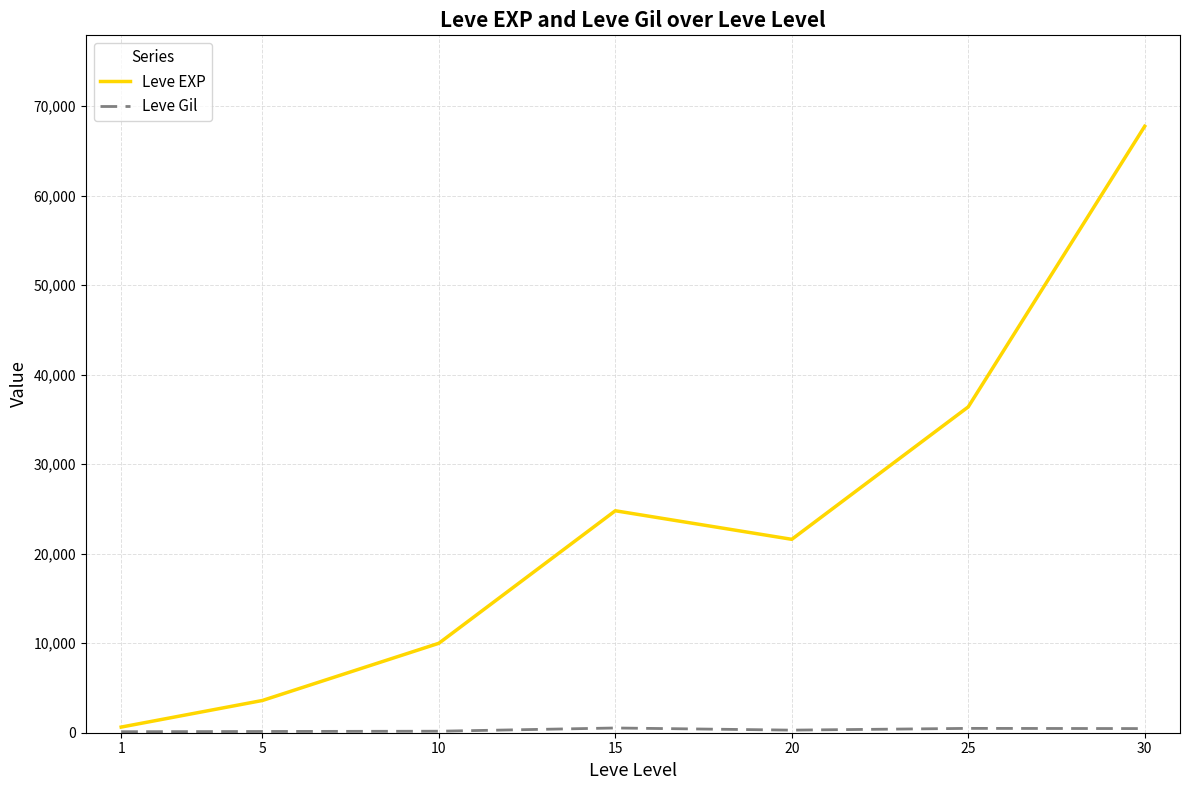

Count the number of data series in this chart.

2